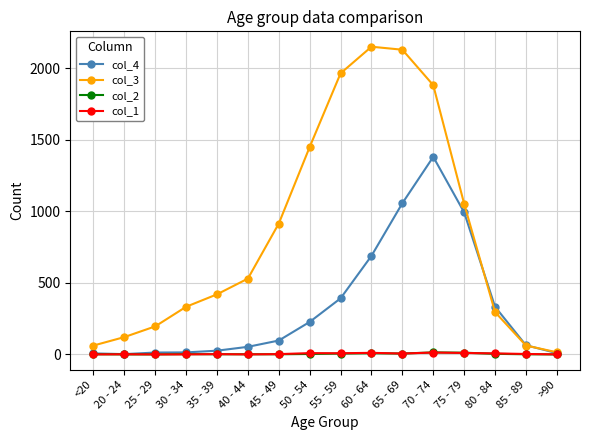

What is the label of the 15th point from the left?

85 - 89